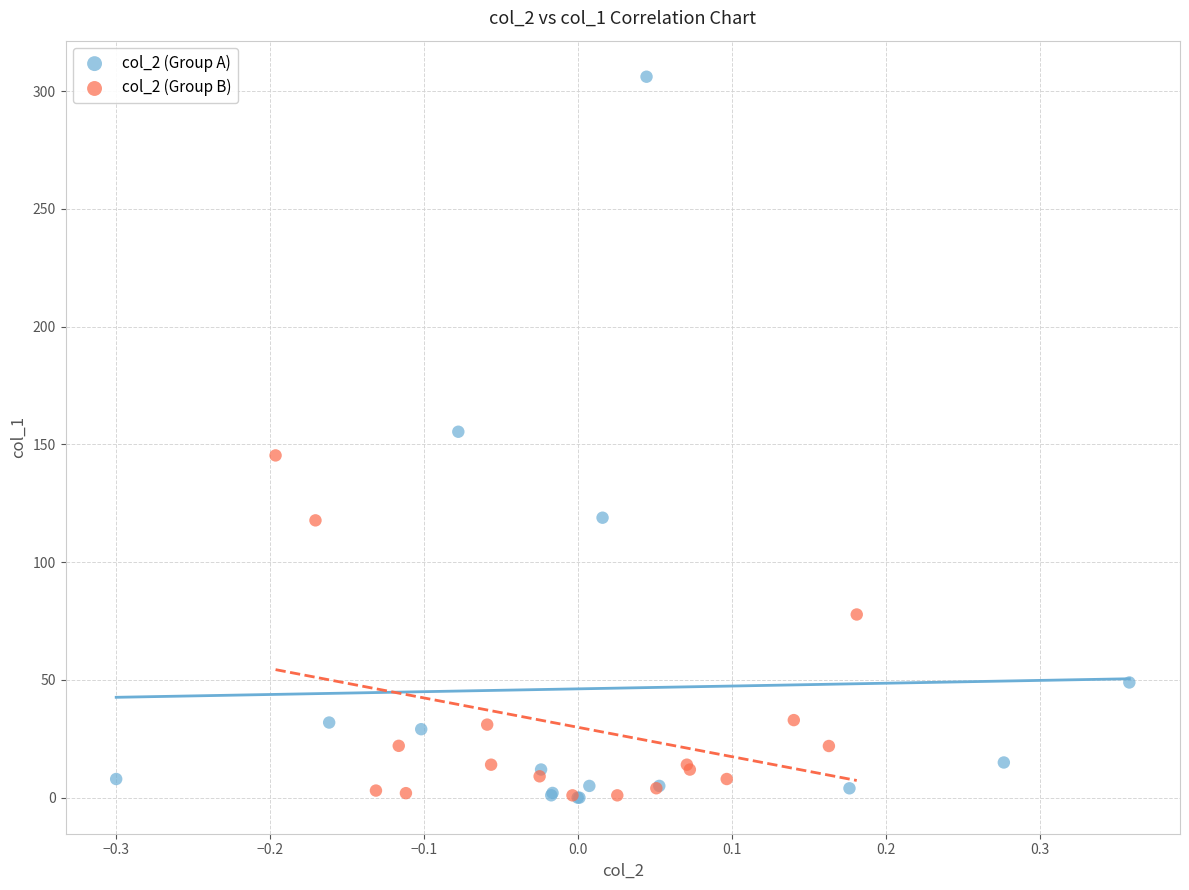

Which series has the largest Y range (max minus min)?

col_2 (Group A)